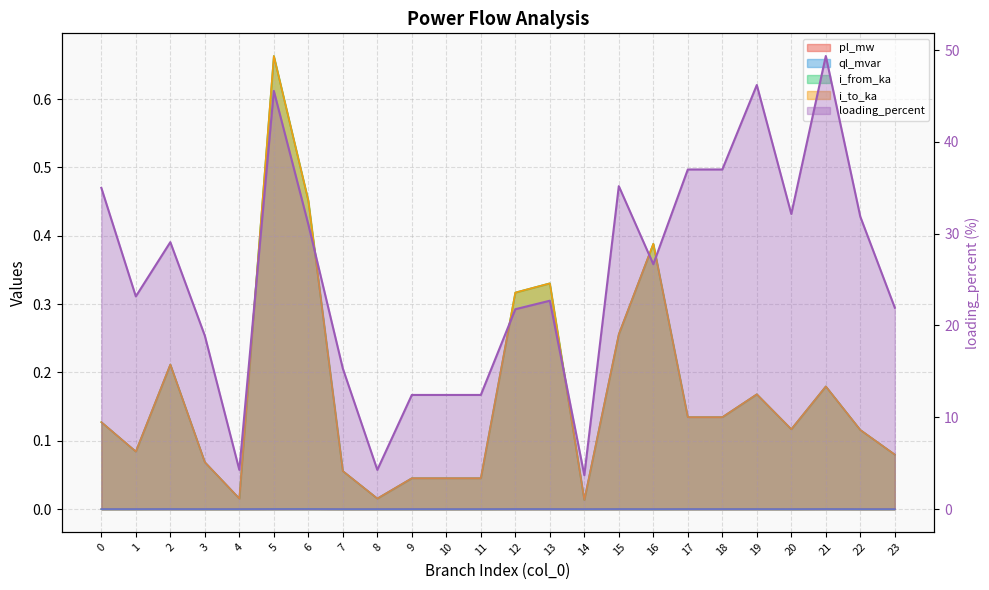

List the series in order of their peak value, lowest first.

ql_mvar, pl_mw, i_to_ka, i_from_ka, loading_percent